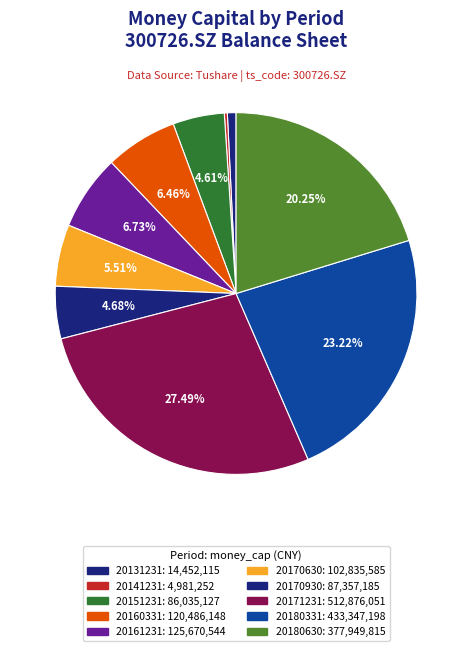

To the nearest percent, what is the difference between the largest and smallest slice percentages?

27%